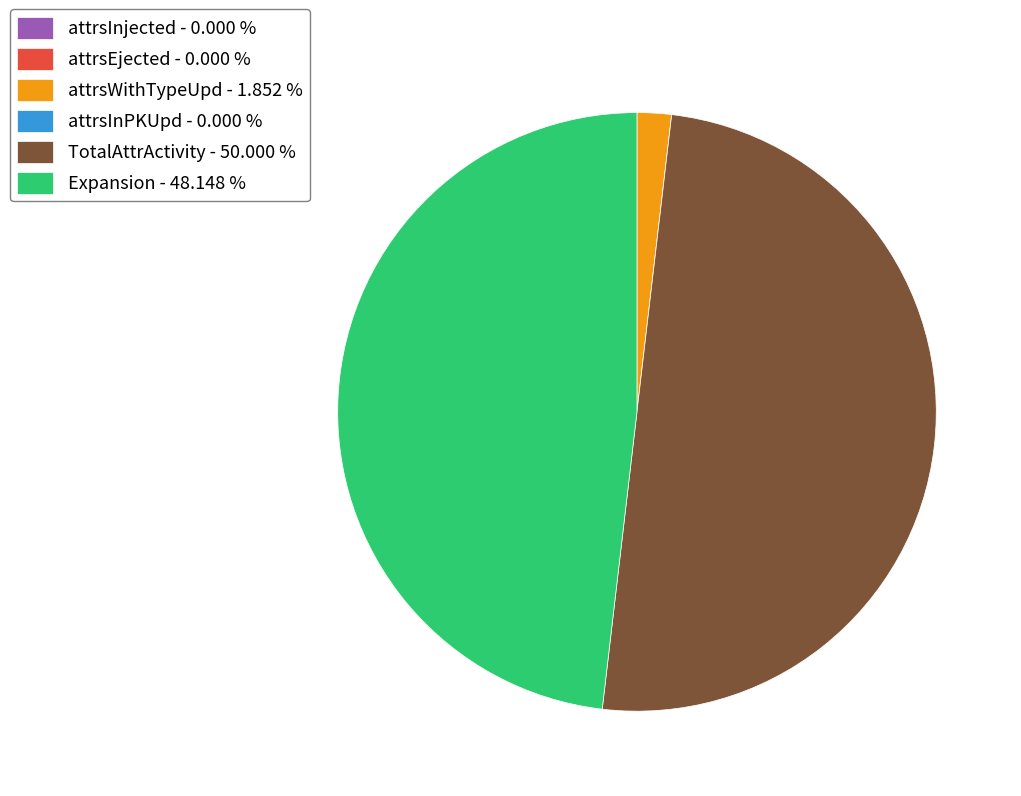

Between Expansion - 48.148 % and TotalAttrActivity - 50.000 %, which is larger?

TotalAttrActivity - 50.000 %